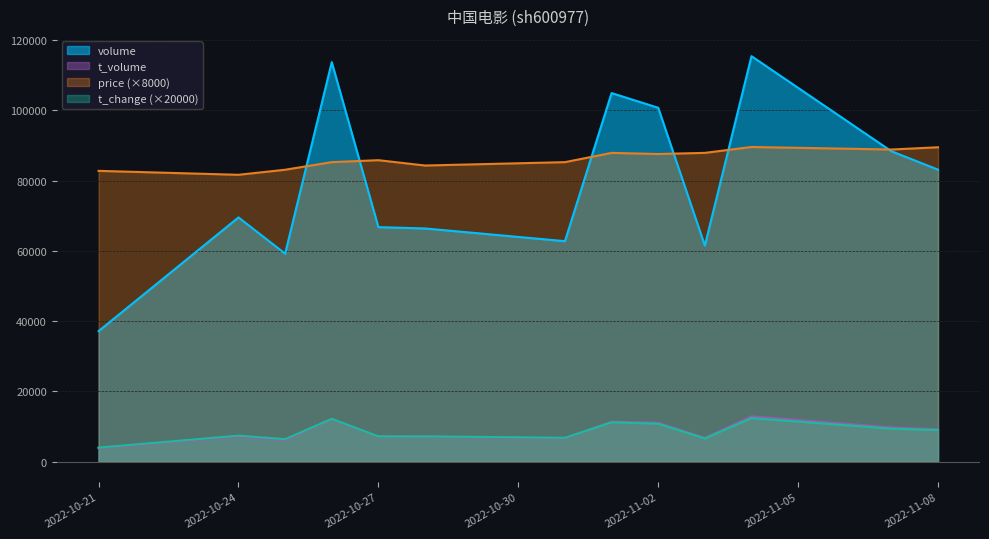

True or false: t_volume and volume intersect in this chart.

False